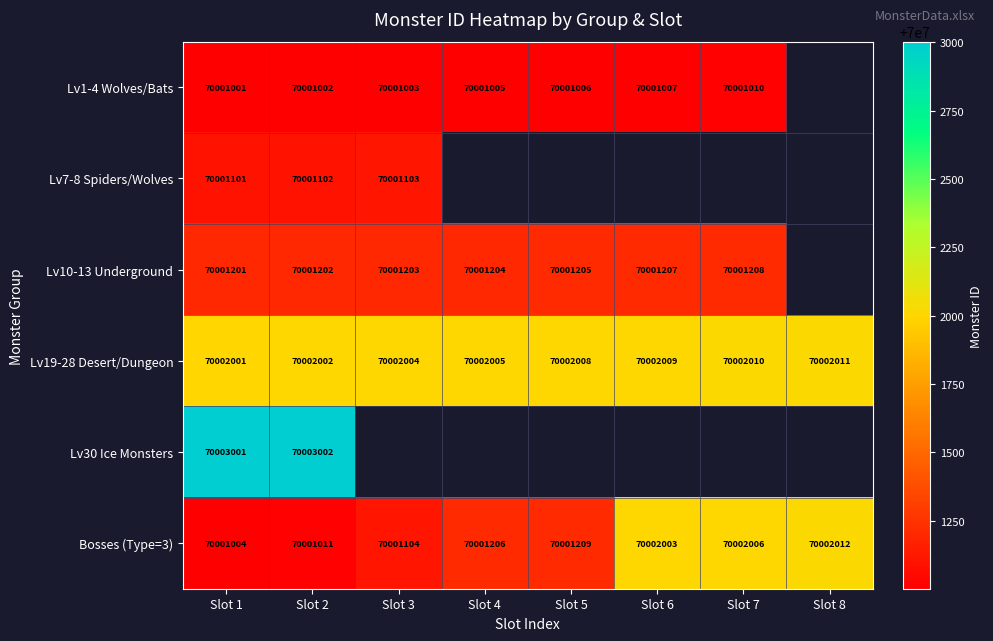

What is the total value across all series at Slot 2?

420009321